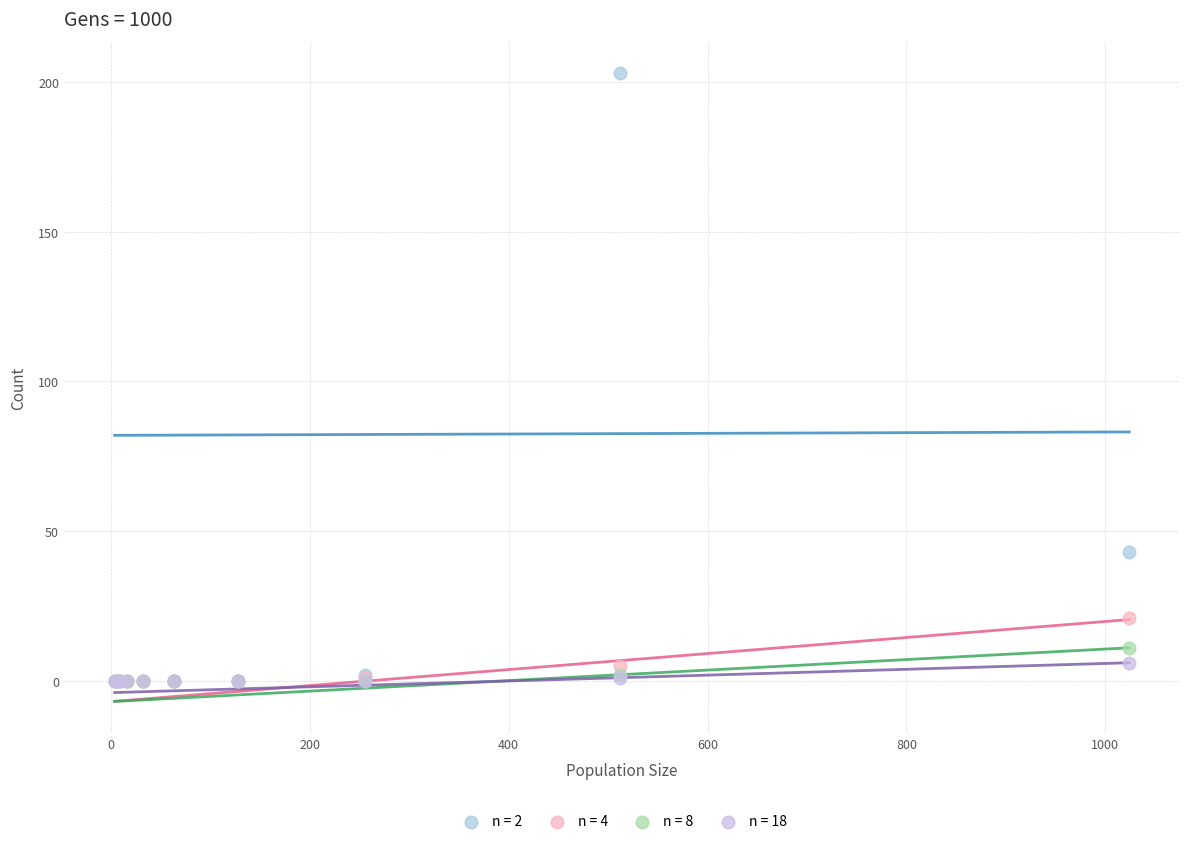

Which series has the largest Y range (max minus min)?

n = 2